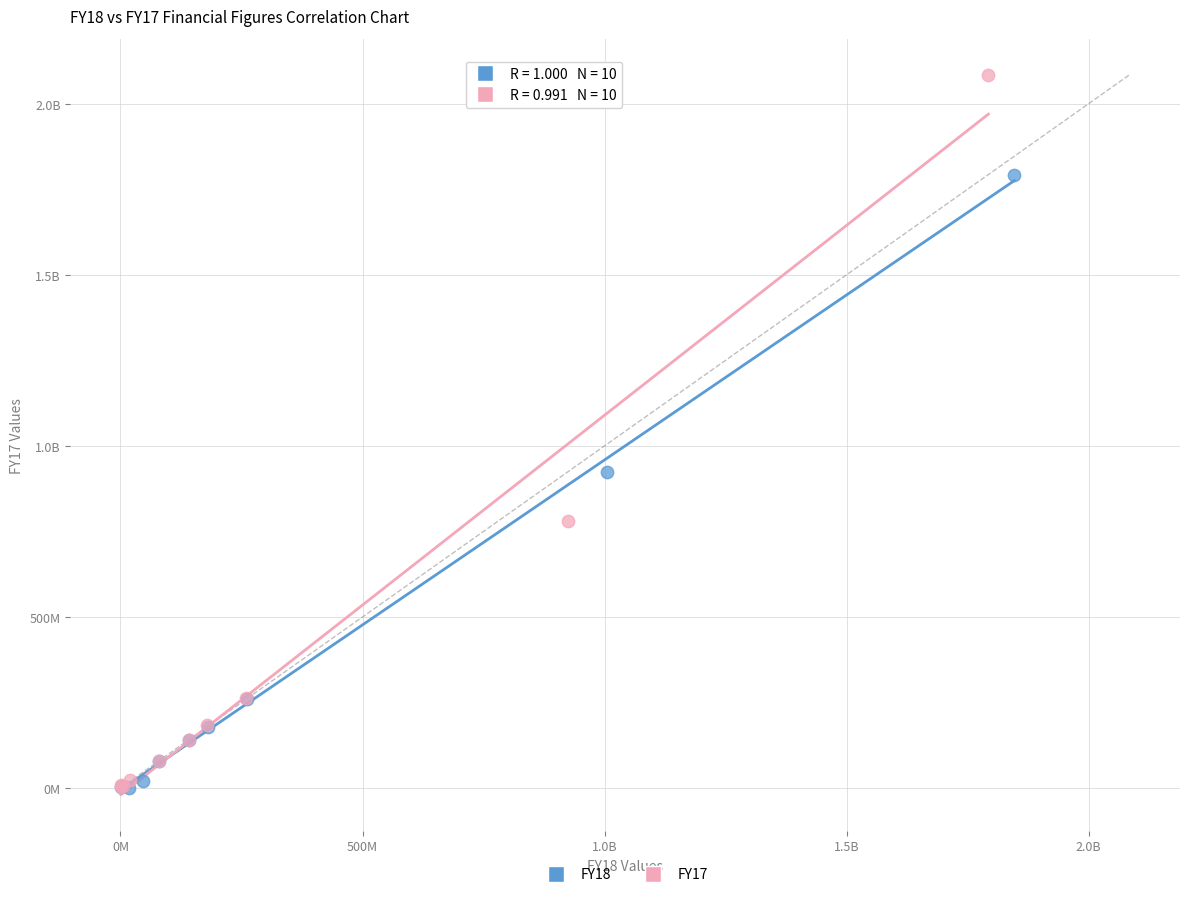

What are all the series names shown in the legend?

FY18, FY17